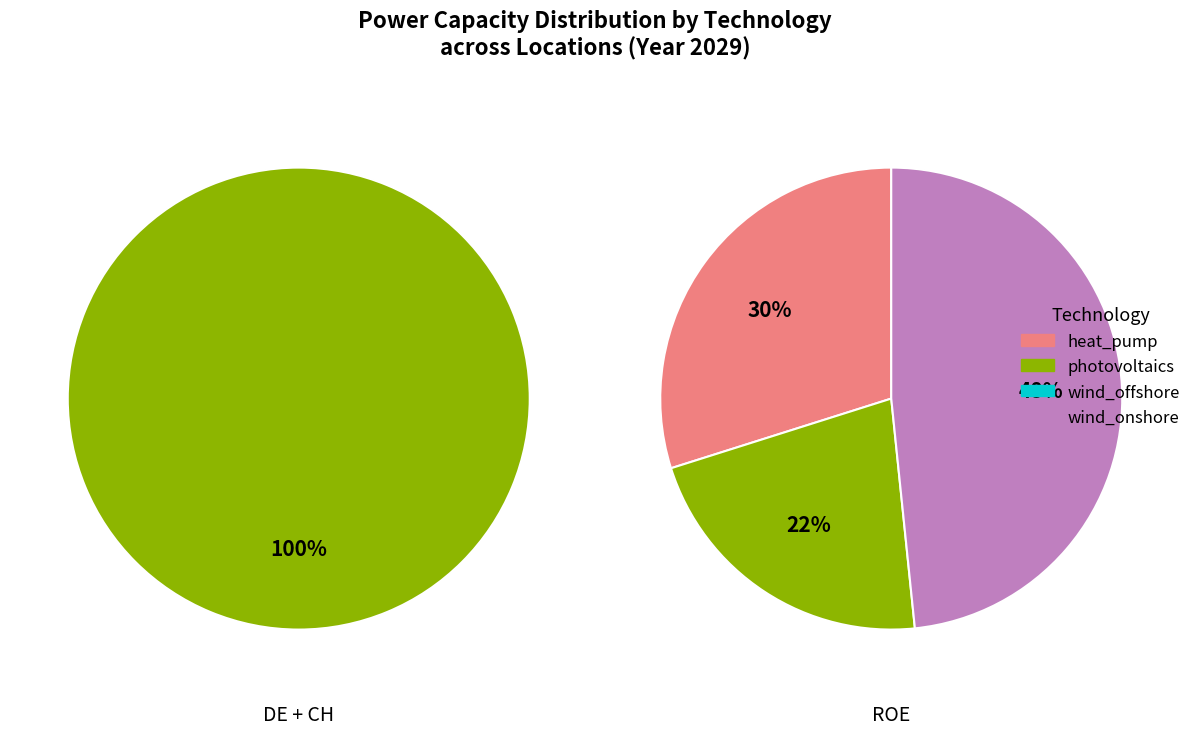

To the nearest percent, what is the difference between the photovoltaics and wind_onshore slice percentages?

100%